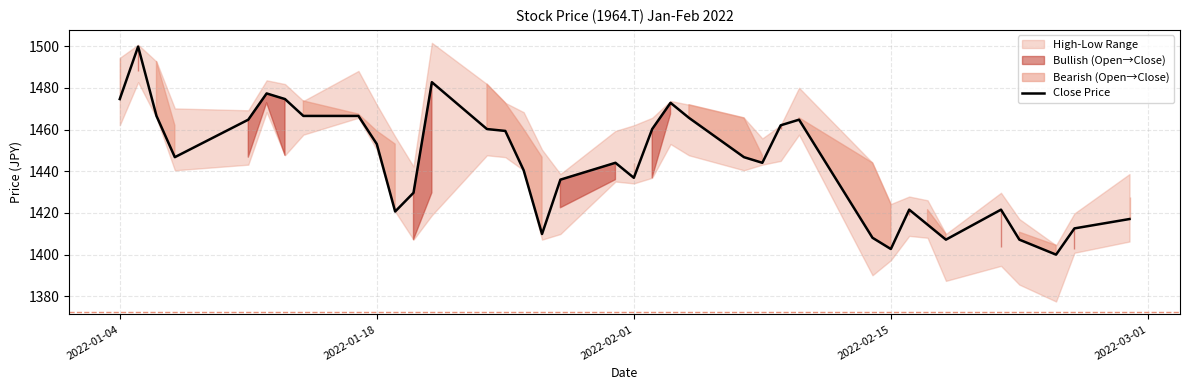

Is this an area chart (filled region under the line)?

No